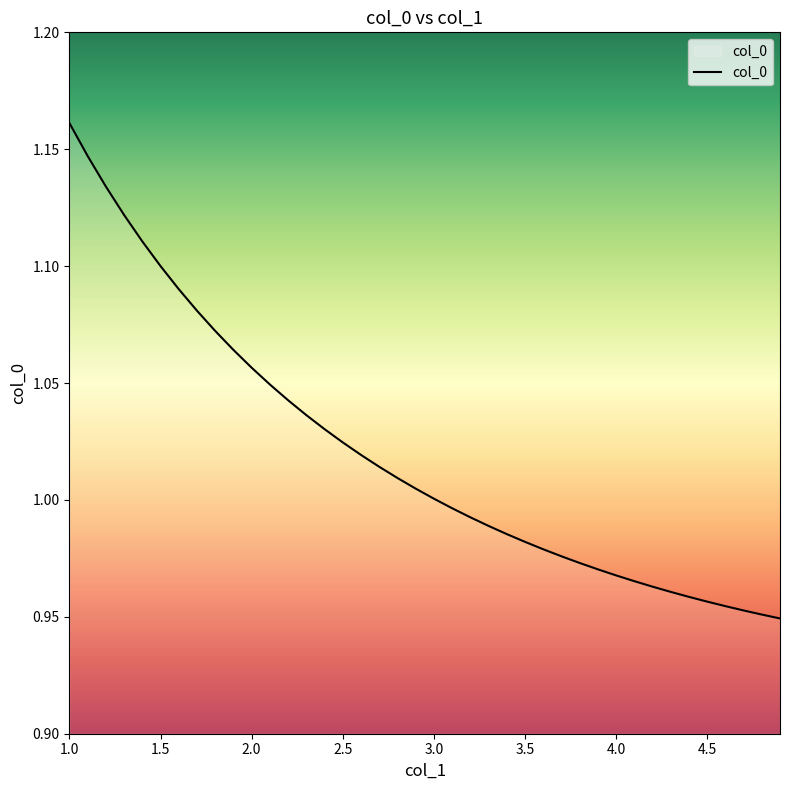

Reading right to left, what are all the values shown in this chart?

0.9	1.0	1.0	1.0	1.0	1.0	1.0	1.0	1.0	1.0	1.0	1.0	1.0	1.0	1.0	1.0	1.0	1.0	1.0	1.0	1.0	1.0	1.0	1.0	1.0	1.0	1.0	1.0	1.0	1.1	1.1	1.1	1.1	1.1	1.1	1.1	1.1	1.1	1.1	1.2